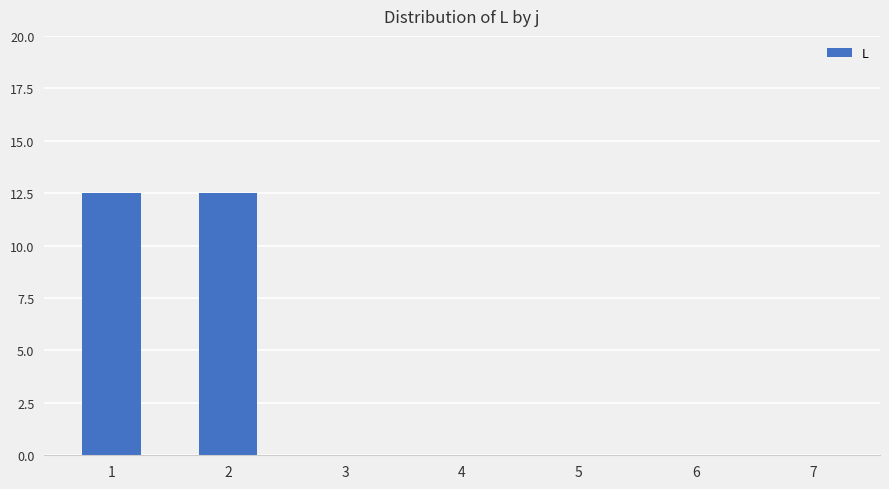

Reading left to right, list all the values displayed in this chart.

12.5	12.5	0.0	0.0	0.0	0.0	0.0